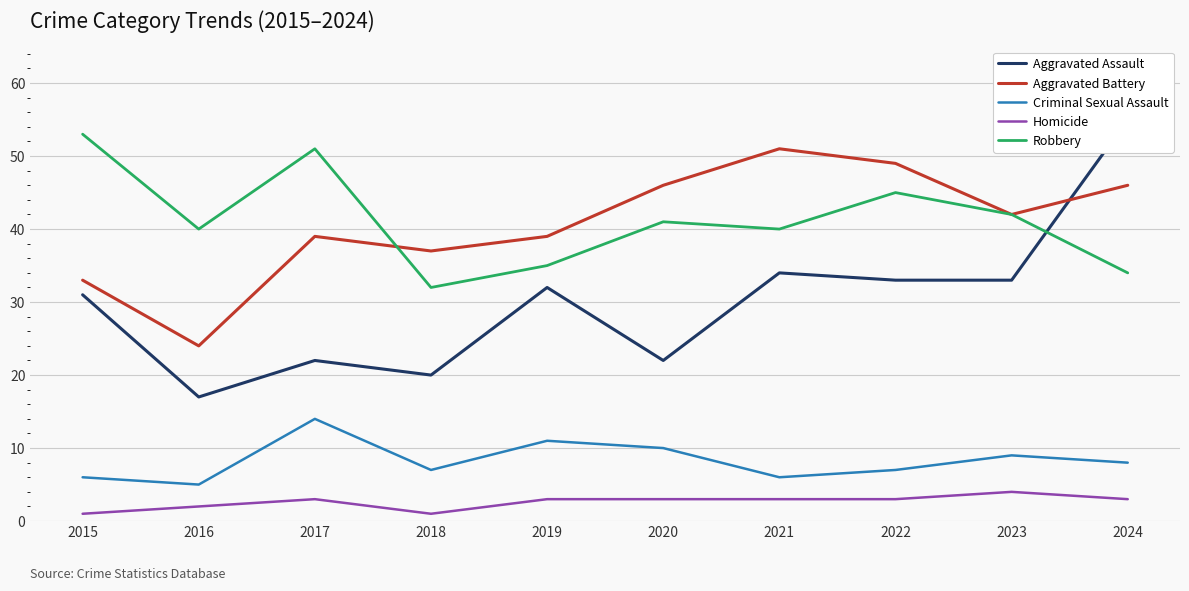

Is this an area chart (filled region under the line)?

No